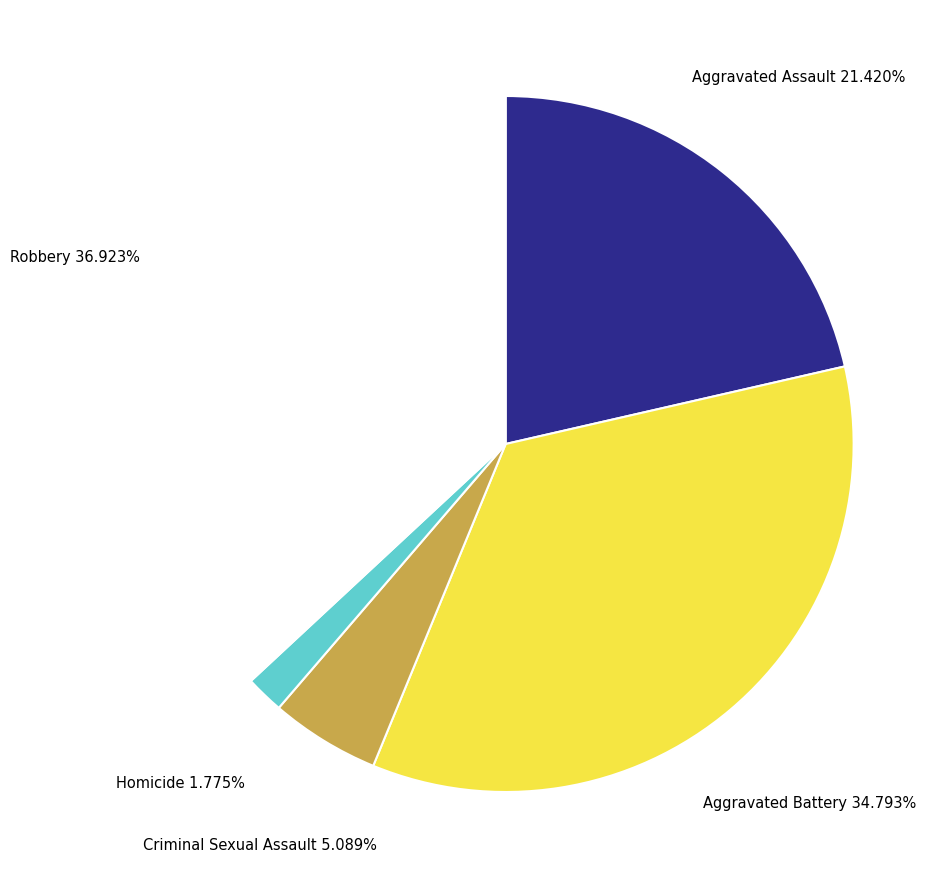

How many segments does this pie chart have?

5